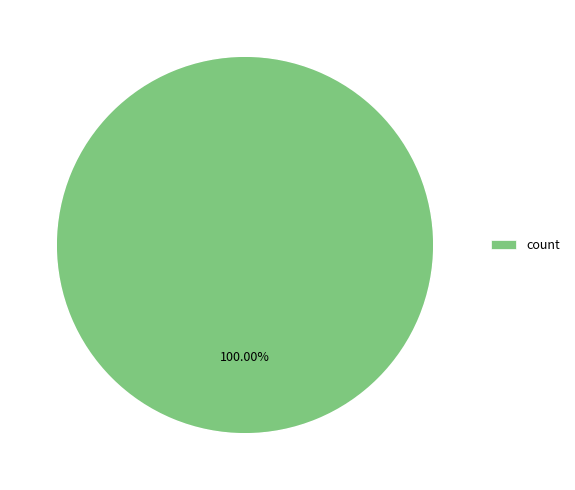

Is count the majority of the pie?

Yes